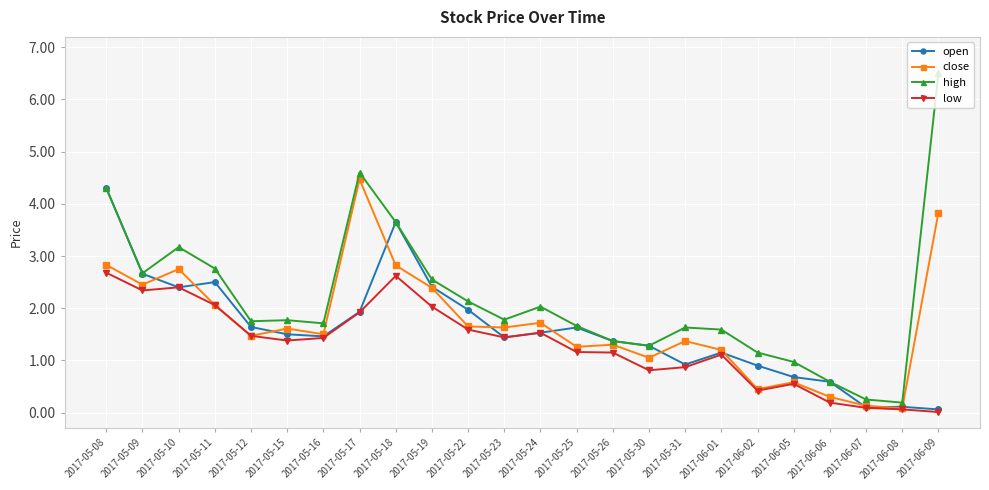

At how many categories does at least one series exceed 4?

3